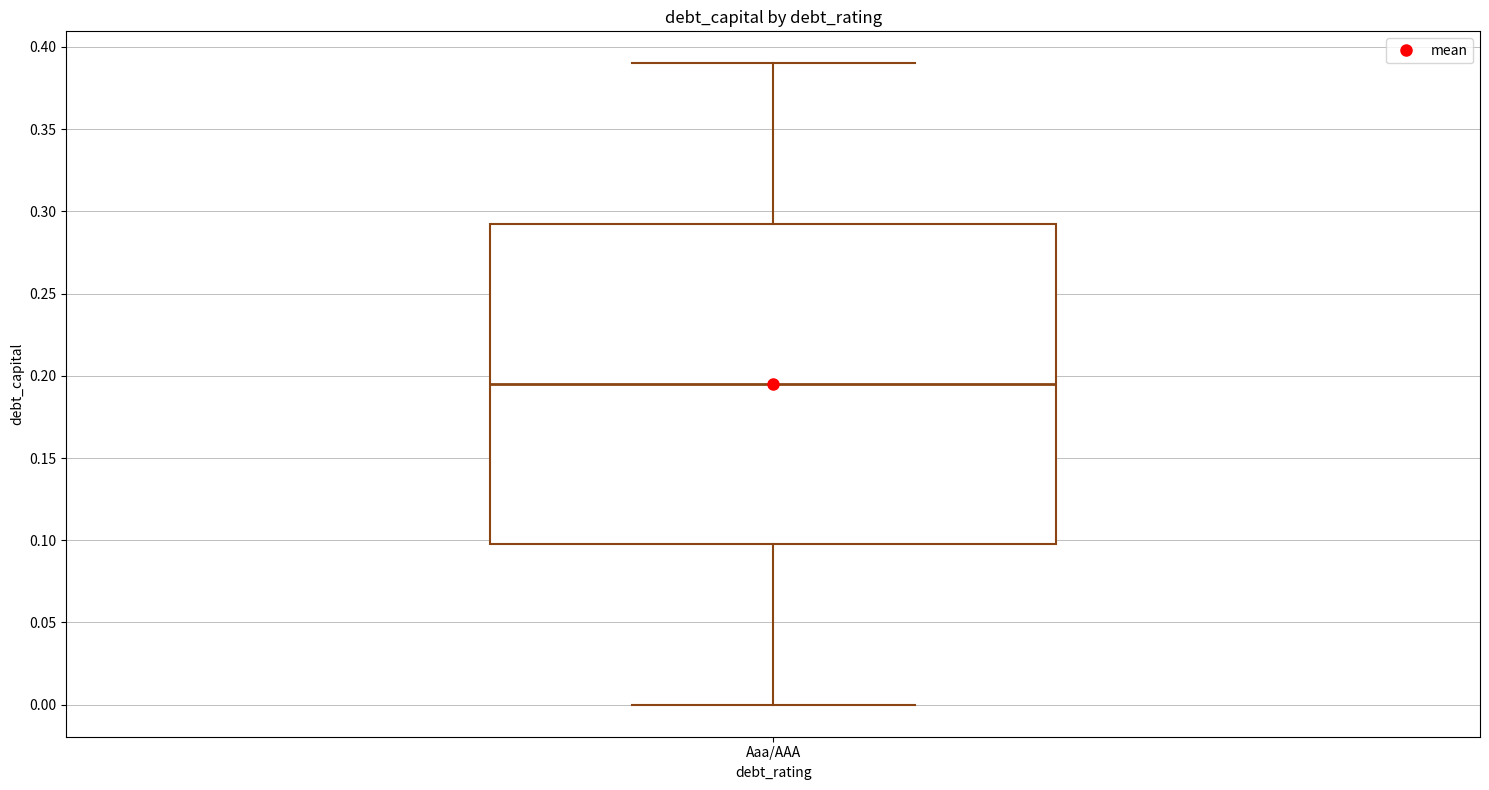

Transcribe this box plot: give where the median line is, the range the box spans, and where the two whiskers end, as read against the y-axis. The values are not printed on the chart, so give them approximately, as read against the axis.

median 0.195, box 0.100 to 0.295, whiskers 0.000 to 0.390